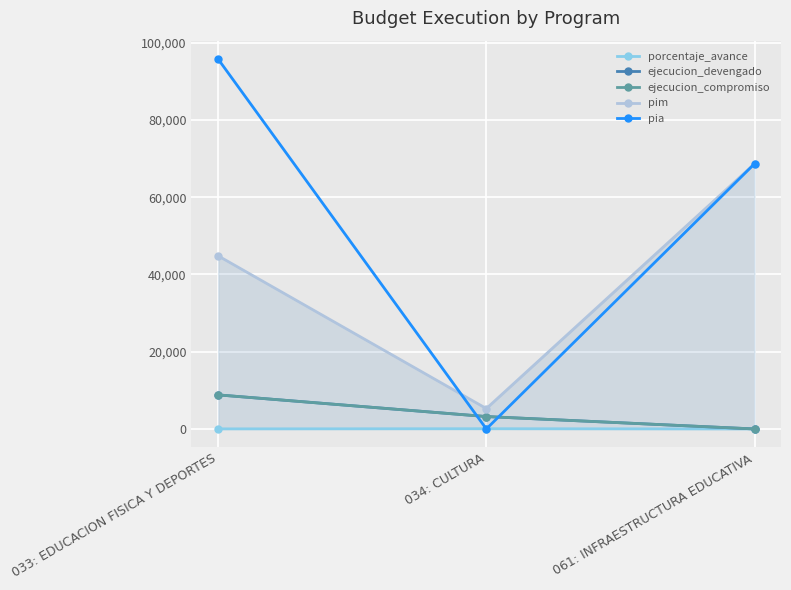

Reading left to right, extract all data points from this chart.

porcentaje_avance: 033: EDUCACION FISICA Y DEPORTES=19.7	034: CULTURA=60.8	061: INFRAESTRUCTURA EDUCATIVA=0.0
ejecucion_devengado: 033: EDUCACION FISICA Y DEPORTES=8819.0	034: CULTURA=3209.0	061: INFRAESTRUCTURA EDUCATIVA=0.0
ejecucion_compromiso: 033: EDUCACION FISICA Y DEPORTES=8819.0	034: CULTURA=3209.0	061: INFRAESTRUCTURA EDUCATIVA=0.0
pim: 033: EDUCACION FISICA Y DEPORTES=44819.0	034: CULTURA=5282.0	061: INFRAESTRUCTURA EDUCATIVA=68675.0
pia: 033: EDUCACION FISICA Y DEPORTES=95751.0	034: CULTURA=0.0	061: INFRAESTRUCTURA EDUCATIVA=68675.0